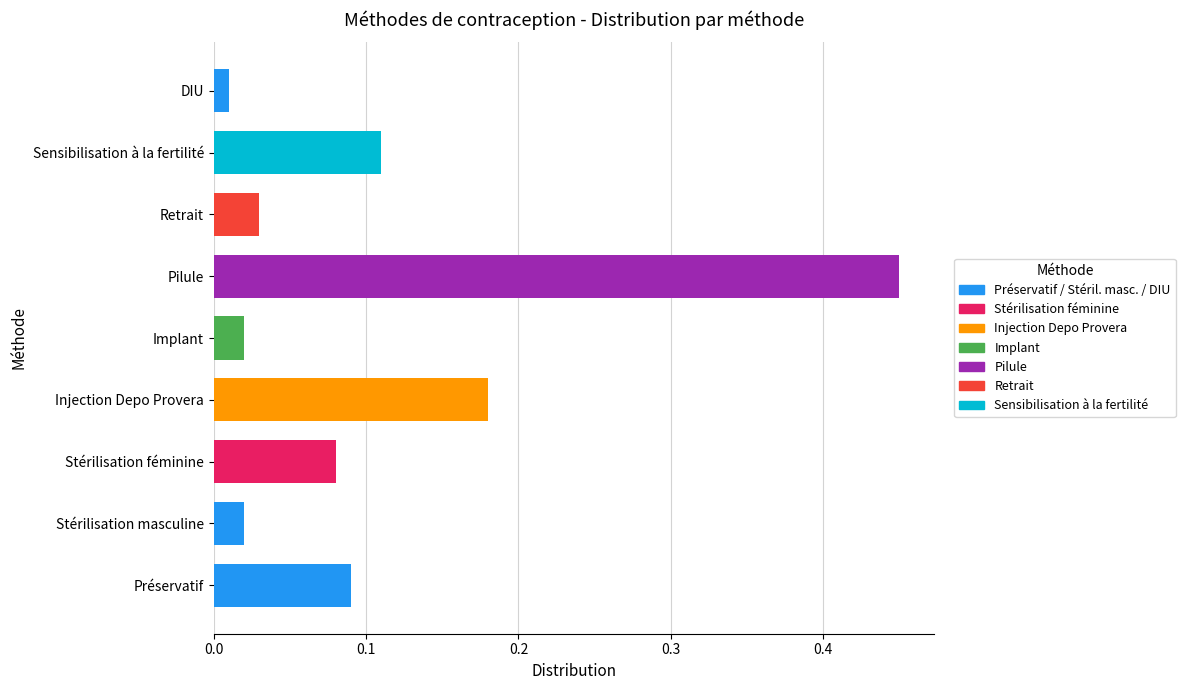

What is the sum of all values?

1.0